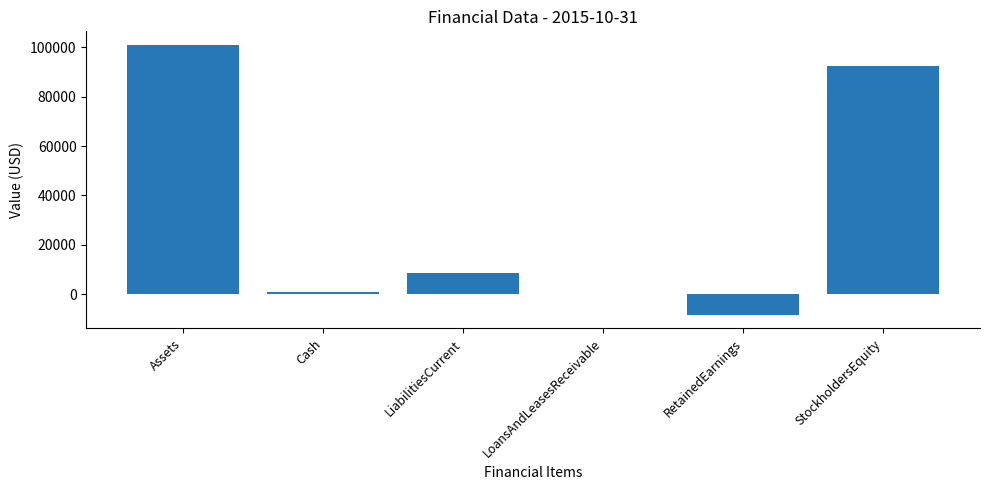

Which label corresponds to the largest value in the chart?

Assets